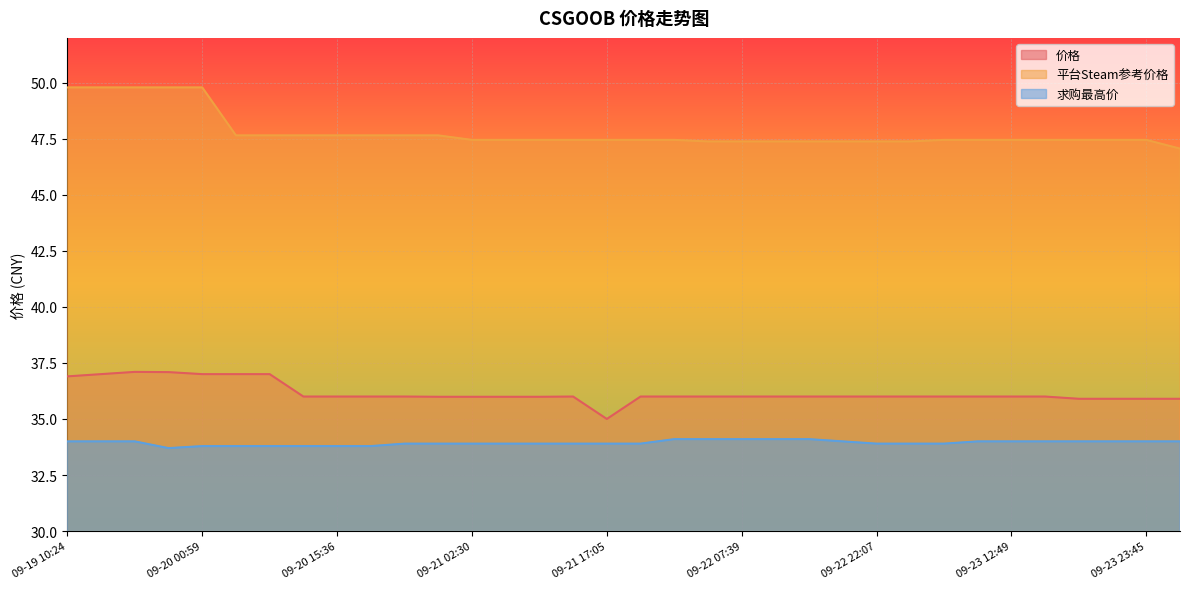

The 价格 series shows 36.0 at 09-20 15:37. True or false?

True